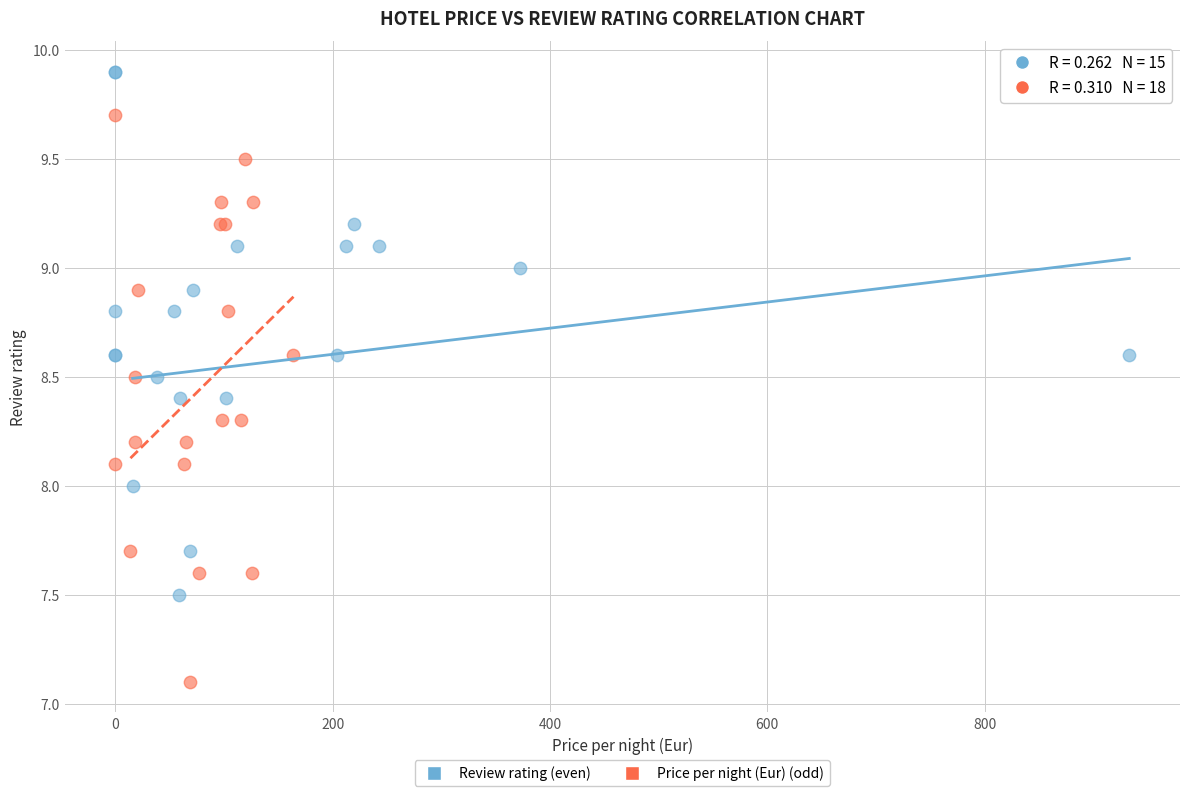

Which series reaches the minimum Y coordinate?

Price per night (Eur) (odd)